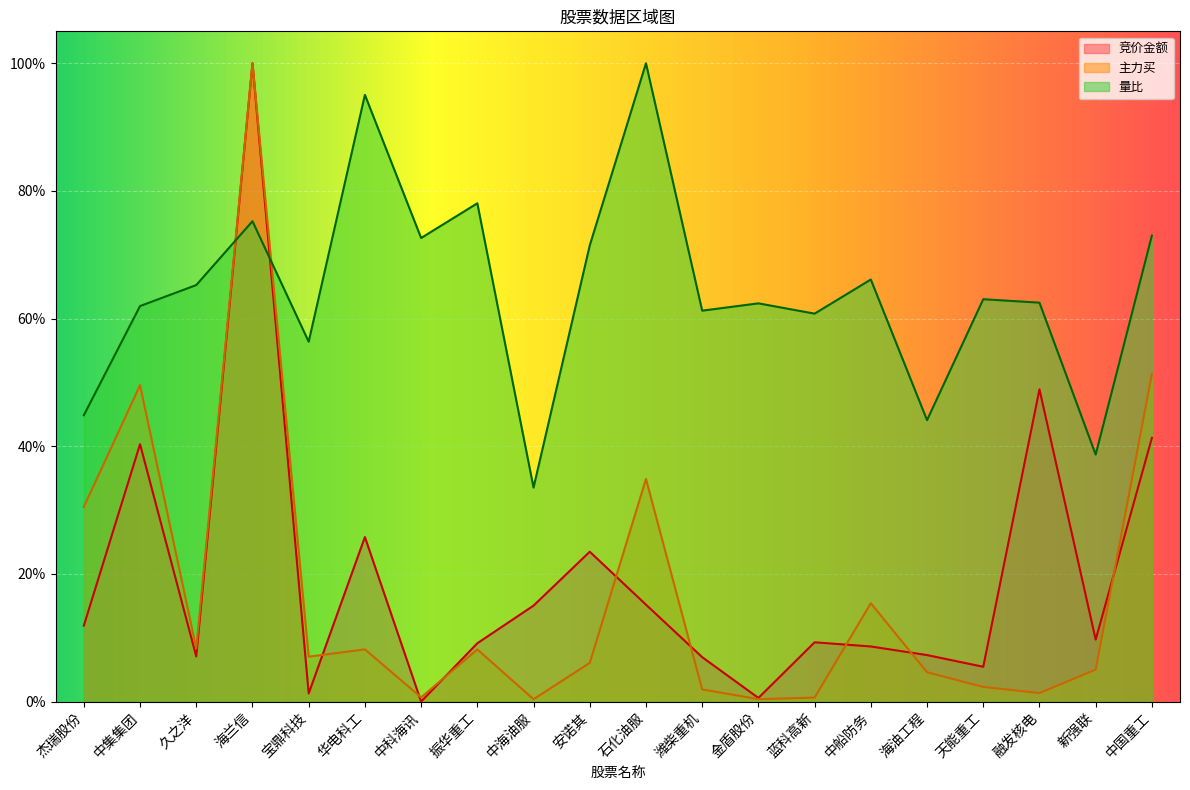

Which category has the highest value in the 主力买 series?

海兰信